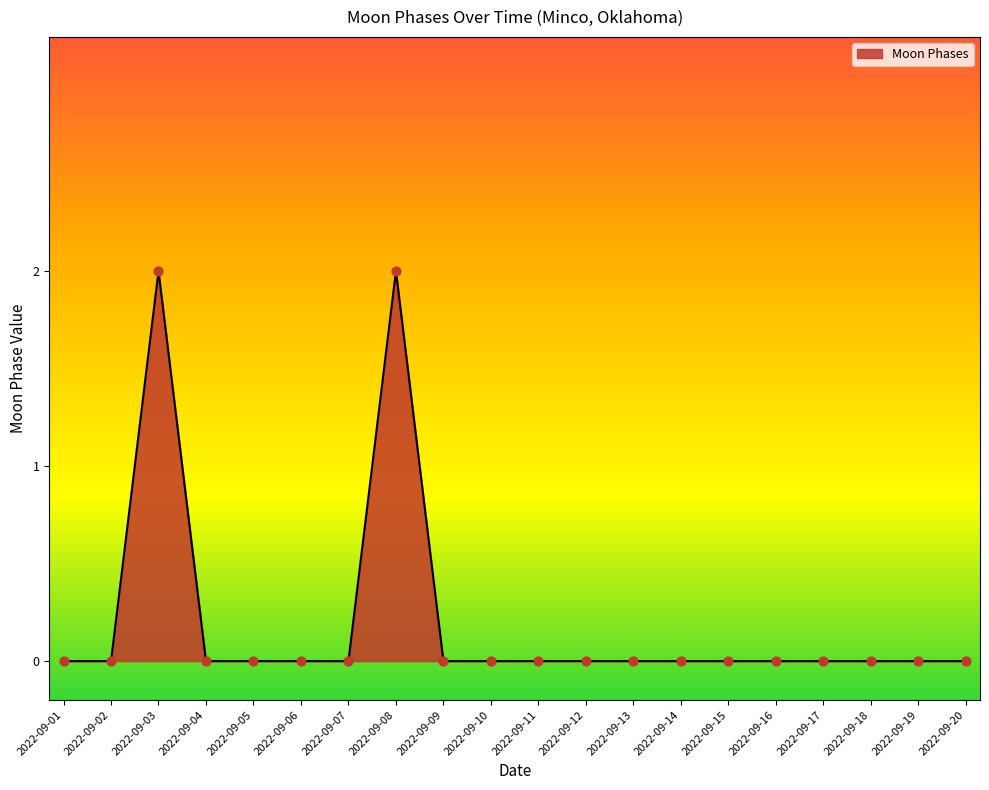

Which has a higher value, 2022-09-10 or 2022-09-03?

2022-09-03